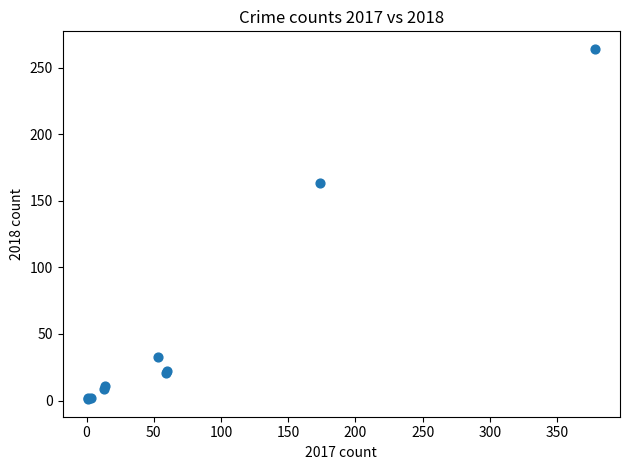

What Y value in the scatter plot is closest to 132?

163